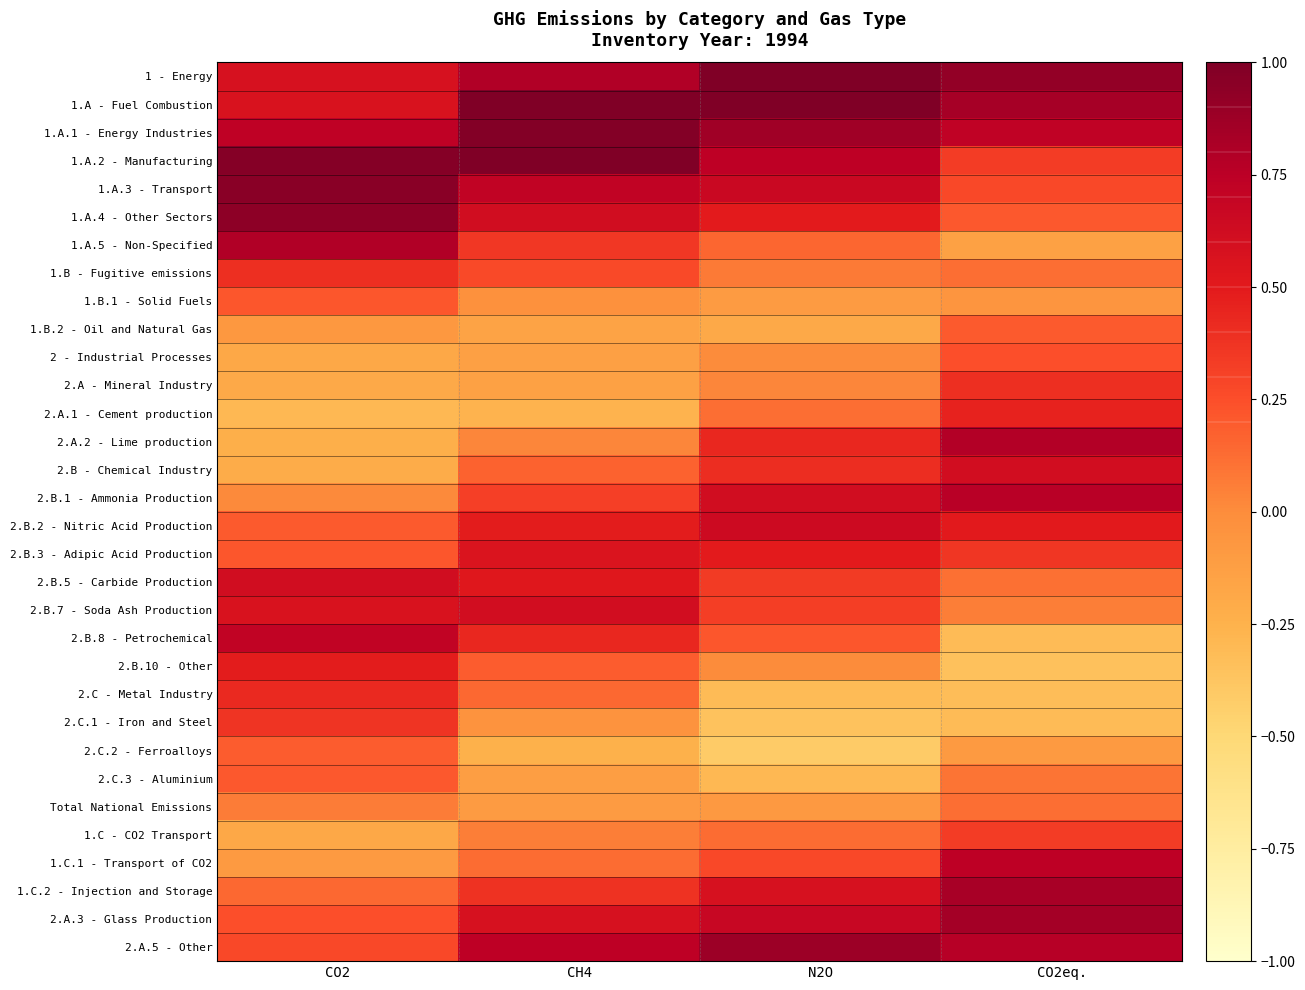

At N2O, list the series in order from largest to smallest.

1 - Energy, 1.A - Fuel Combustion, 2.A.5 - Other, 1.A.1 - Energy Industries, 1.A.2 - Manufacturing, 2.A.3 - Glass Production, 1.A.3 - Transport, 2.B.2 - Nitric Acid Production, 2.B.1 - Ammonia Production, 1.C.2 - Injection and Storage, 1.A.4 - Other Sectors, 2.B.3 - Adipic Acid Production, 2.A.2 - Lime production, 2.B - Chemical Industry, 2.B.5 - Carbide Production, 2.B.7 - Soda Ash Production, 1.C.1 - Transport of CO2, 2.B.8 - Petrochemical, 1.A.5 - Non-Specified, 1.C - CO2 Transport, 2.A.1 - Cement production, 1.B - Fugitive emissions, 2.A - Mineral Industry, 2 - Industrial Processes, 2.B.10 - Other, Total National Emissions, 1.B.1 - Solid Fuels, 1.B.2 - Oil and Natural Gas, 2.C.3 - Aluminium, 2.C - Metal Industry, 2.C.1 - Iron and Steel, 2.C.2 - Ferroalloys